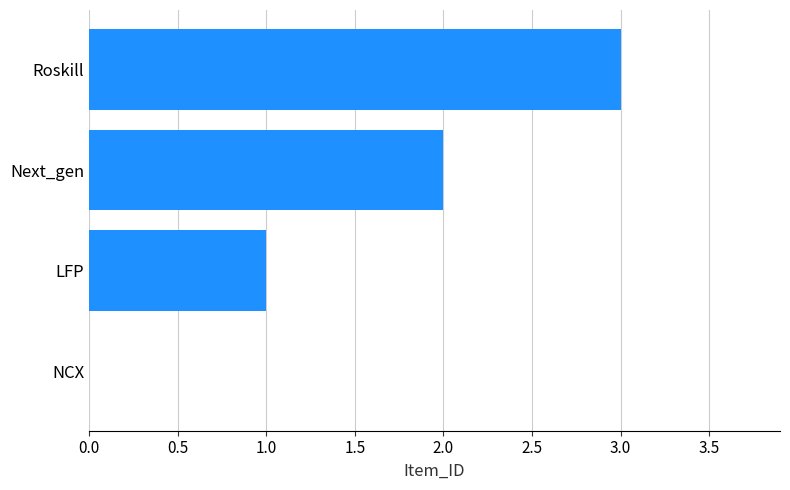

What is the change in value from Next_gen to Roskill?

+1